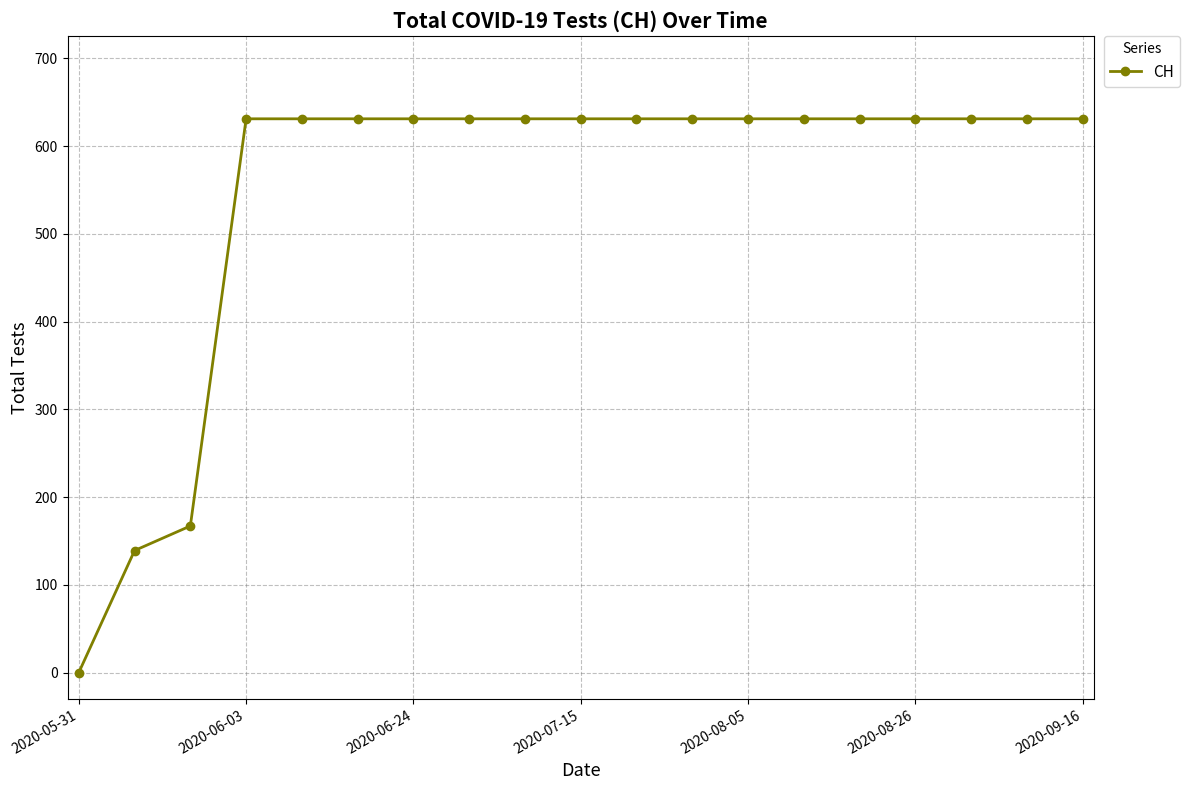

Reading right to left, extract all data points from this chart.

631	631	631	631	631	631	631	631	631	631	631	631	631	631	631	631	167	139	0